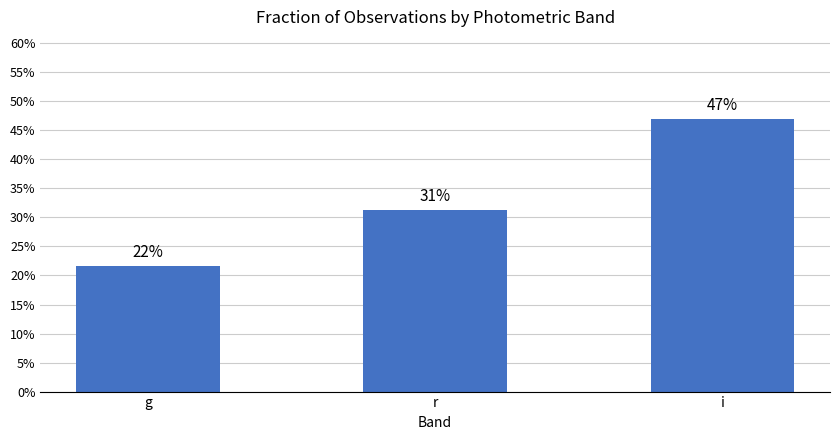

List the labels in order of value, largest first.

i, r, g